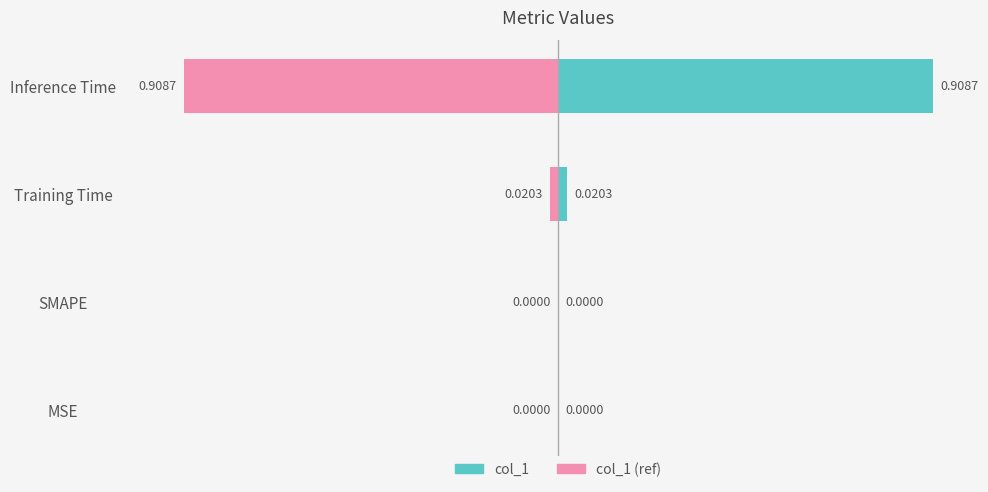

What is the greatest value displayed?

0.9